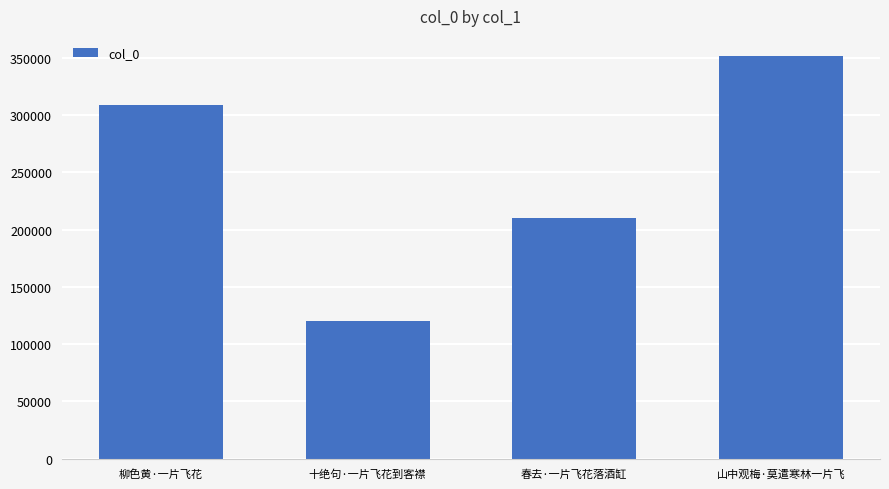

How many values are below 309079?

2